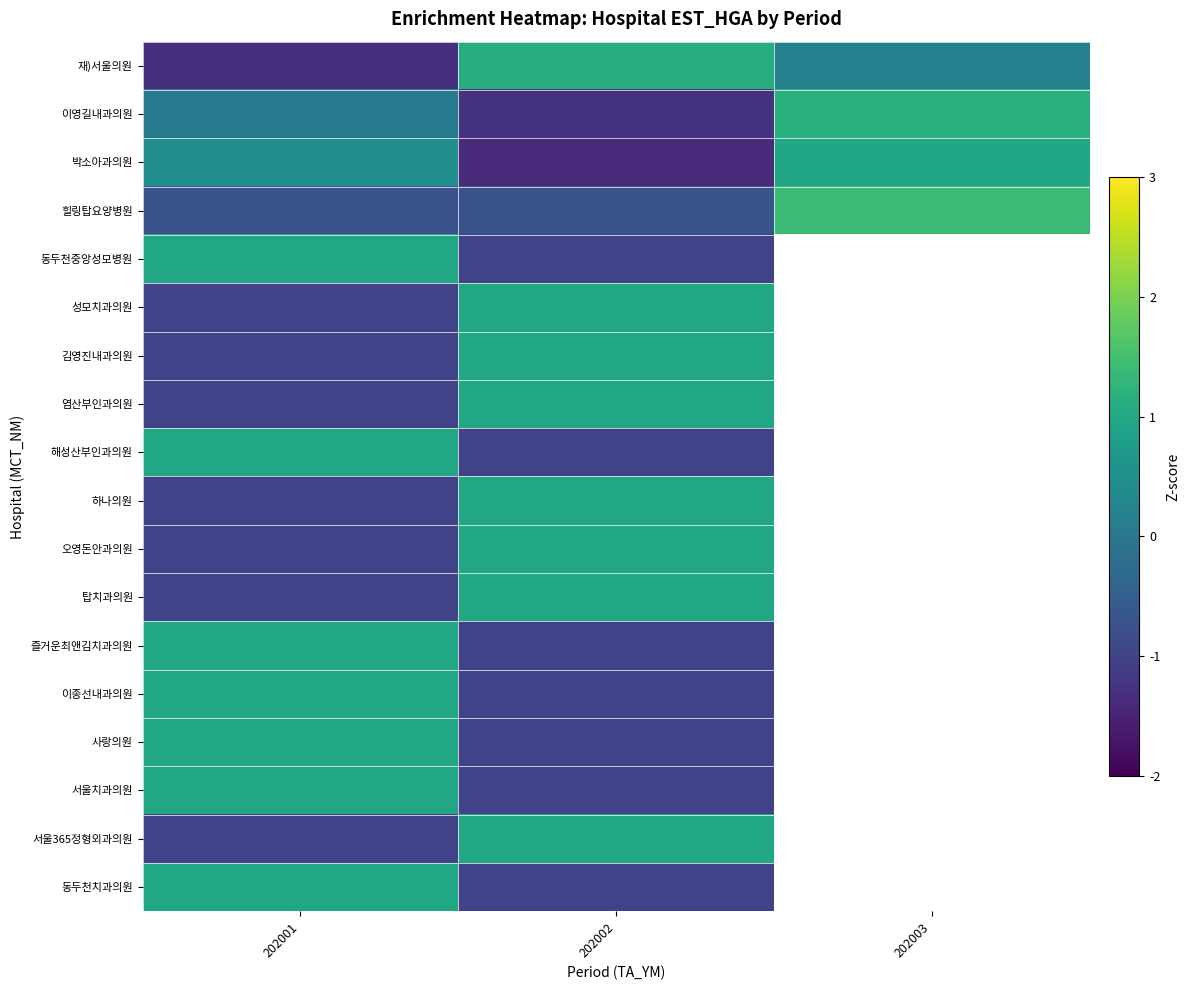

What is the approximate value of 박소아과의원 at 202001?

0.5